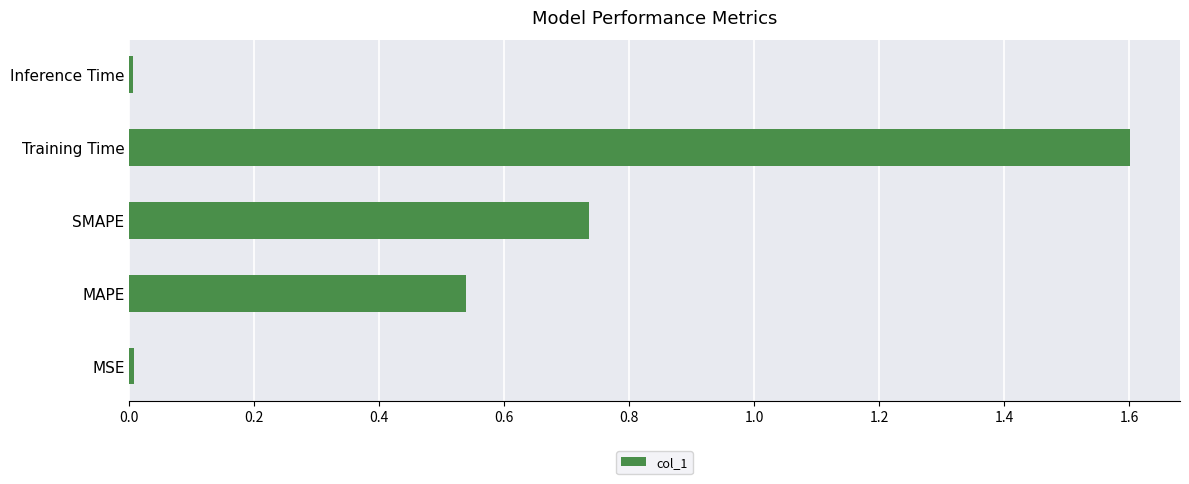

At which category does the chart reach its peak across all series?

Training Time